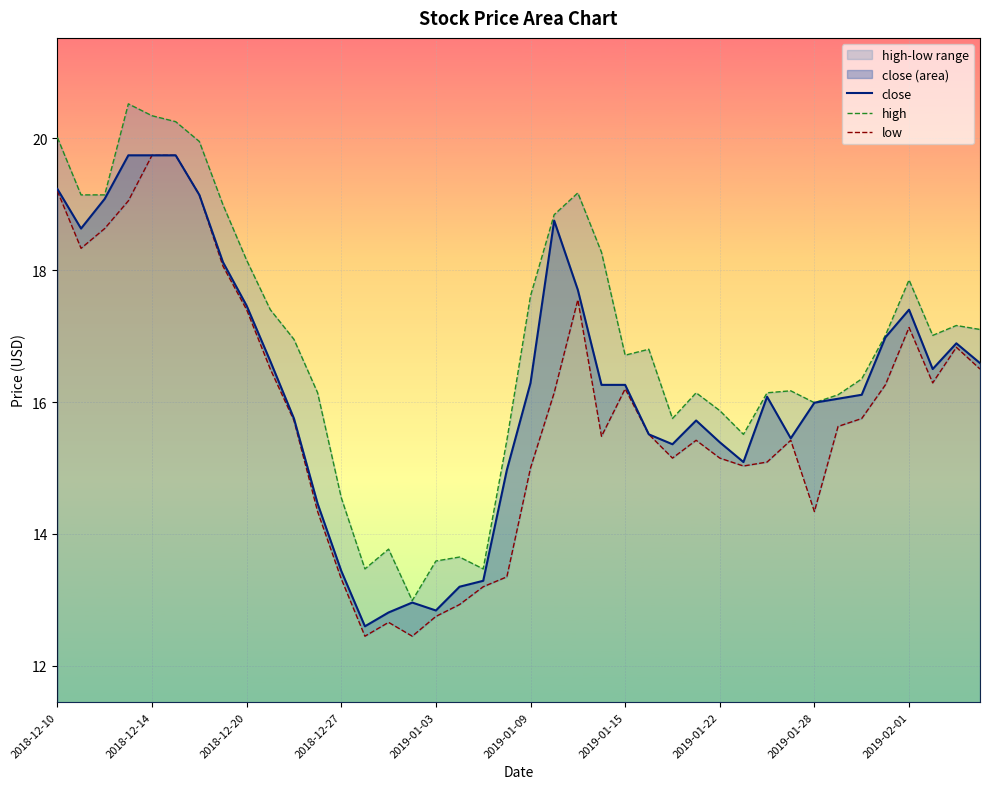

The value of close at 2018-12-27 is 13.4. True or false?

True